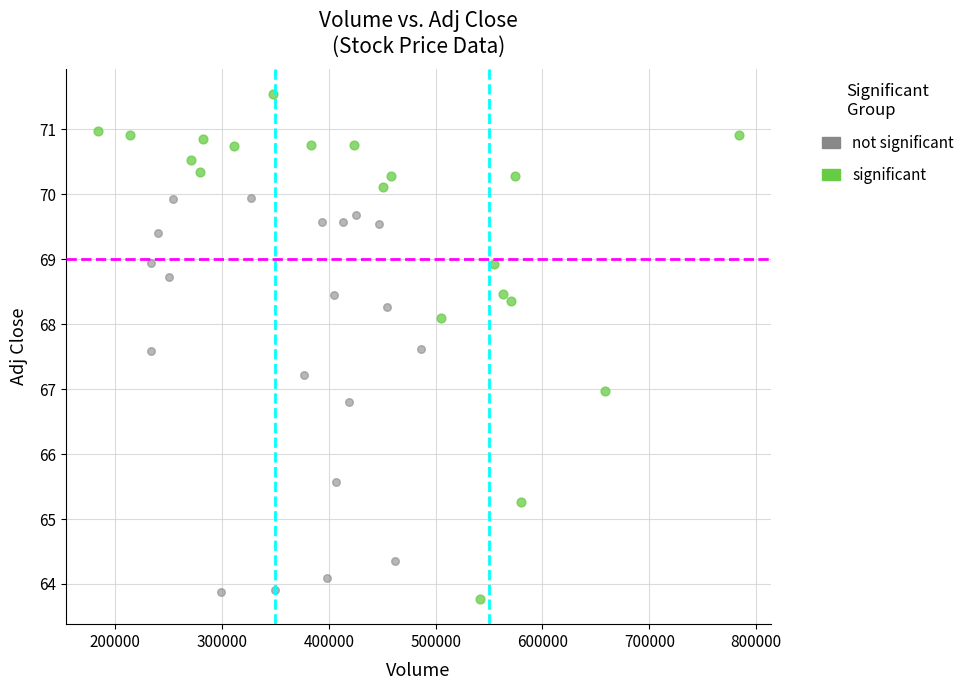

Which series has the widest spread of Y values?

significant